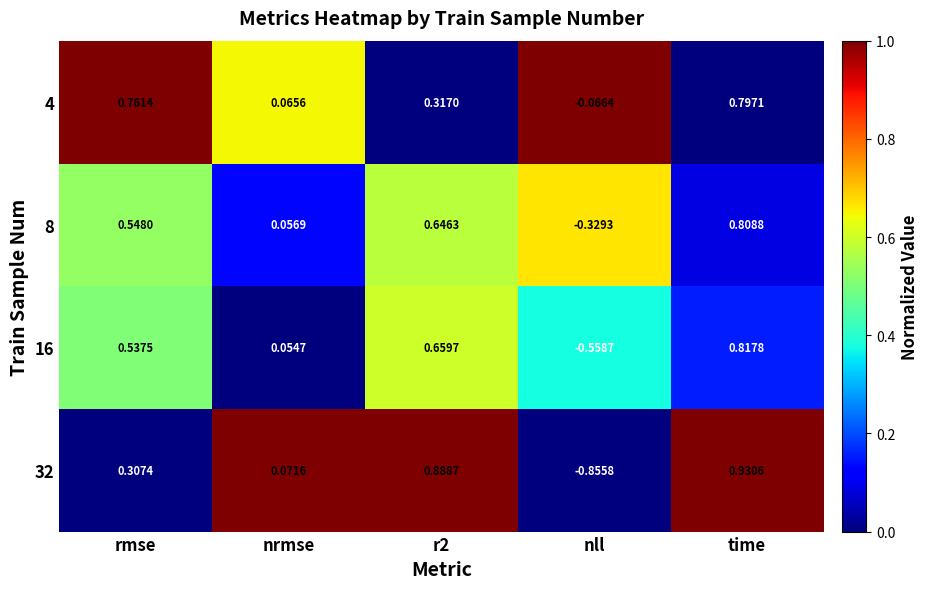

What is the total value across all series at nll?

-1.8